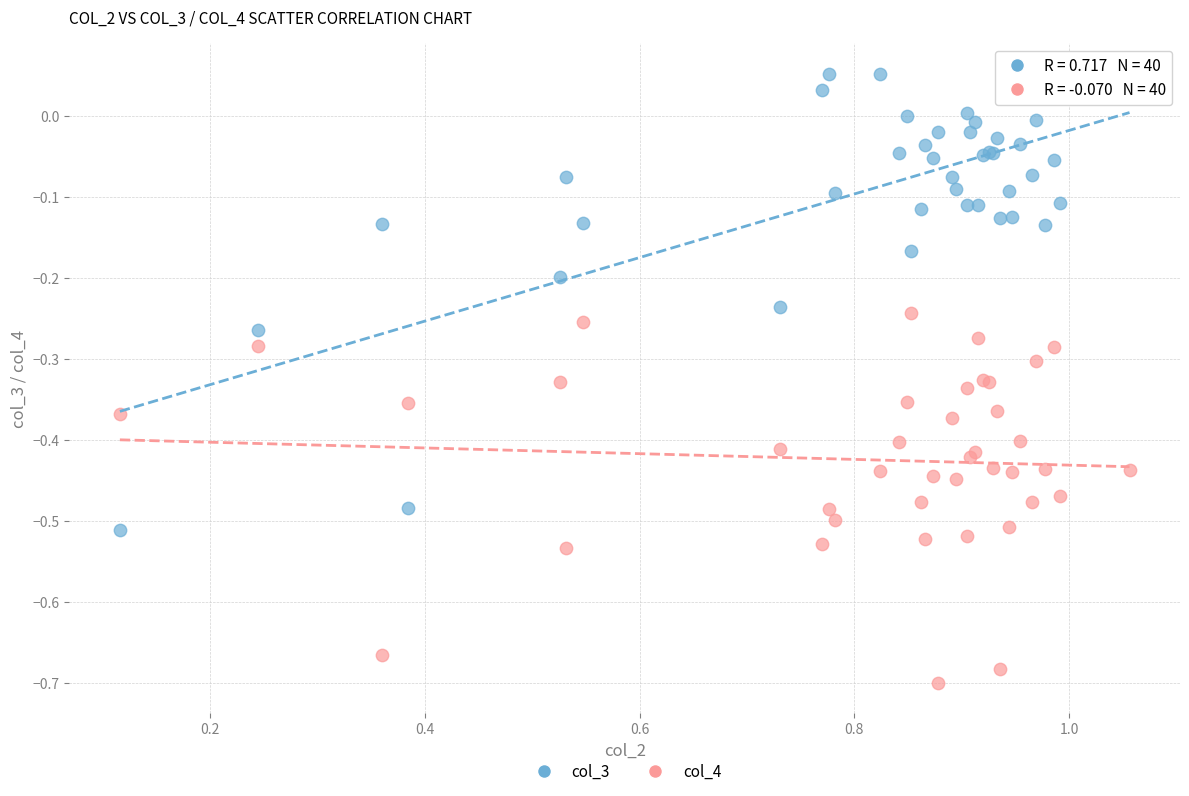

Which series has the largest Y range (max minus min)?

col_3